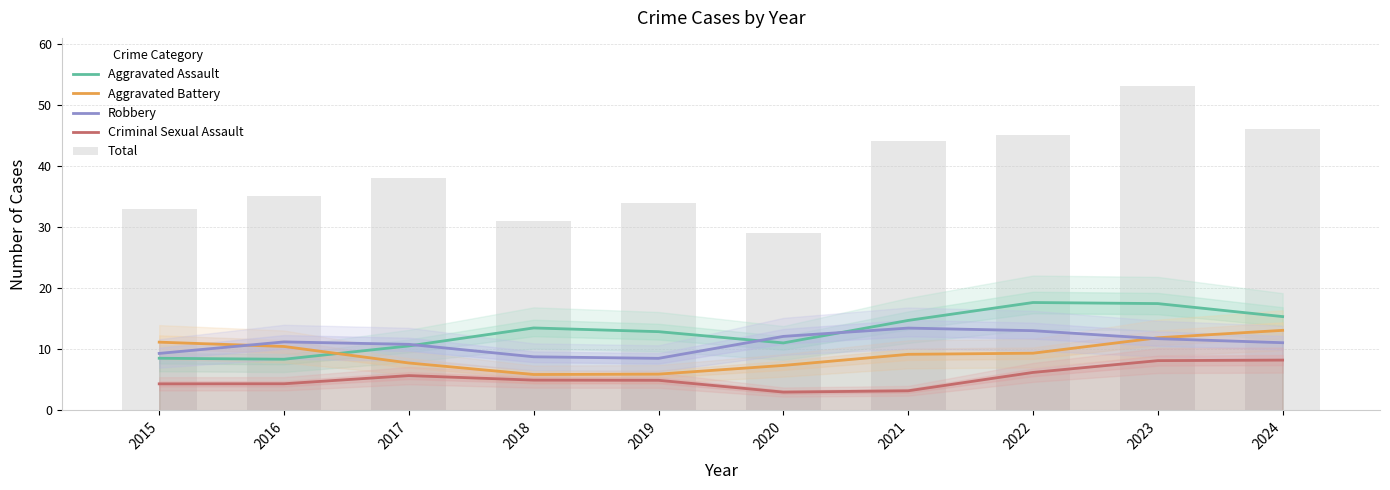

Between 2018 and 2022, which is larger?

2022